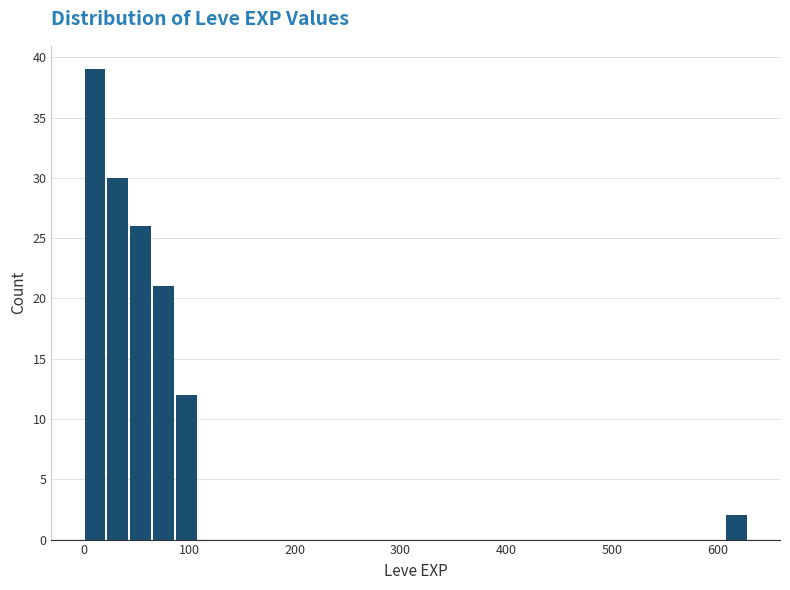

Around what value on the x-axis is the tallest bar? Give the approximate position of its centre, as read against the axis.

10